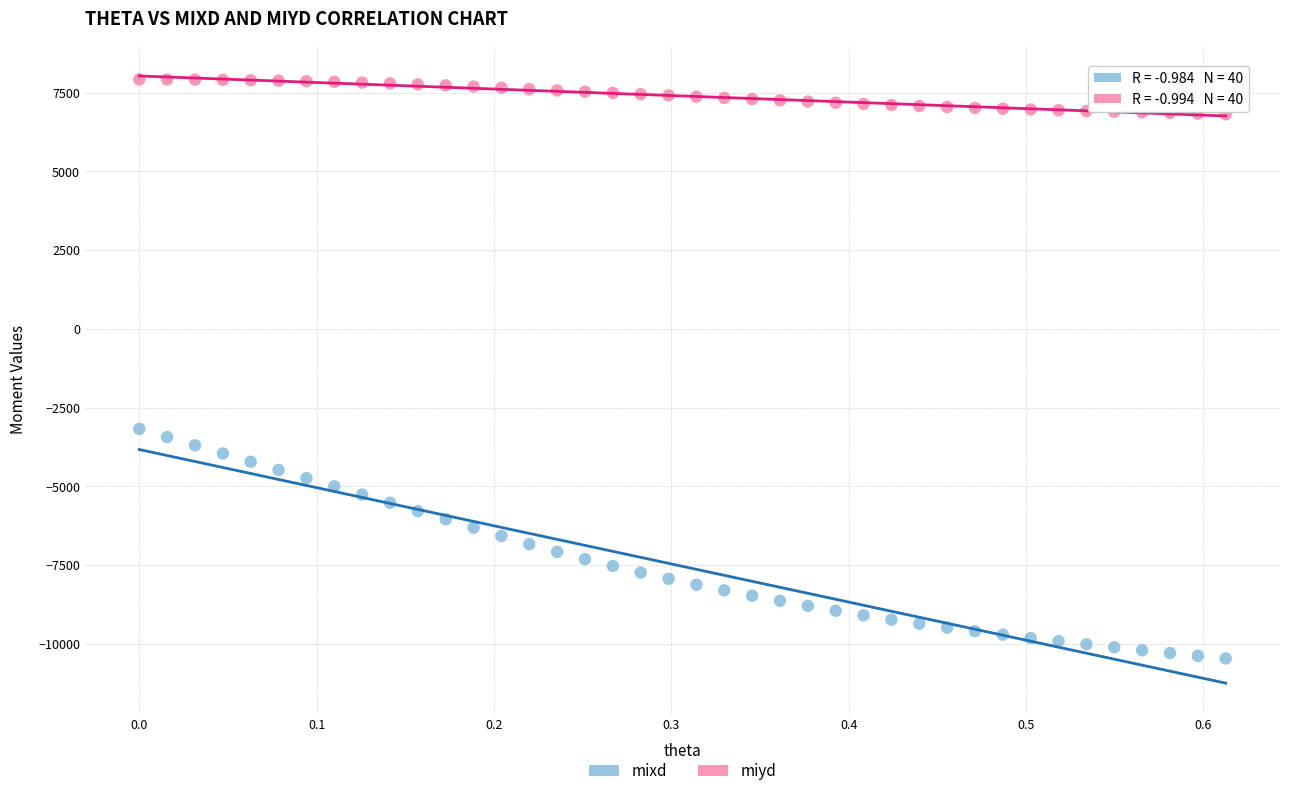

Across all series, what Y value is closest to -1273?

-3176.3